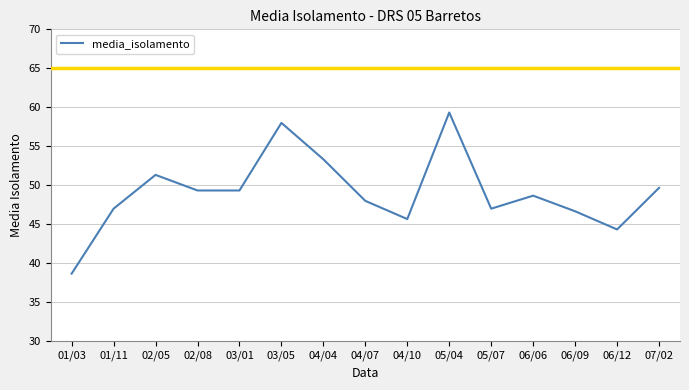

What position from the right is 02/08?

12